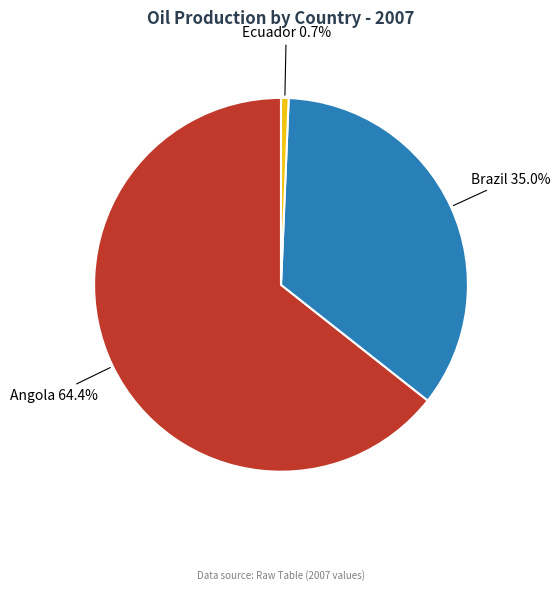

Count the number of slices in the pie.

3